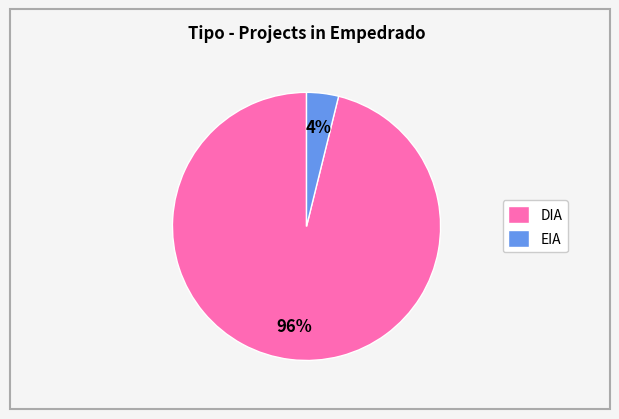

Count the number of slices in the pie.

2